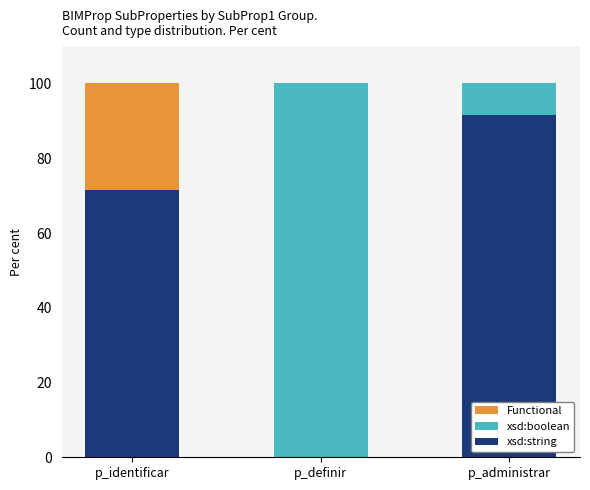

What is the total value across all series at p_definir?

100.0